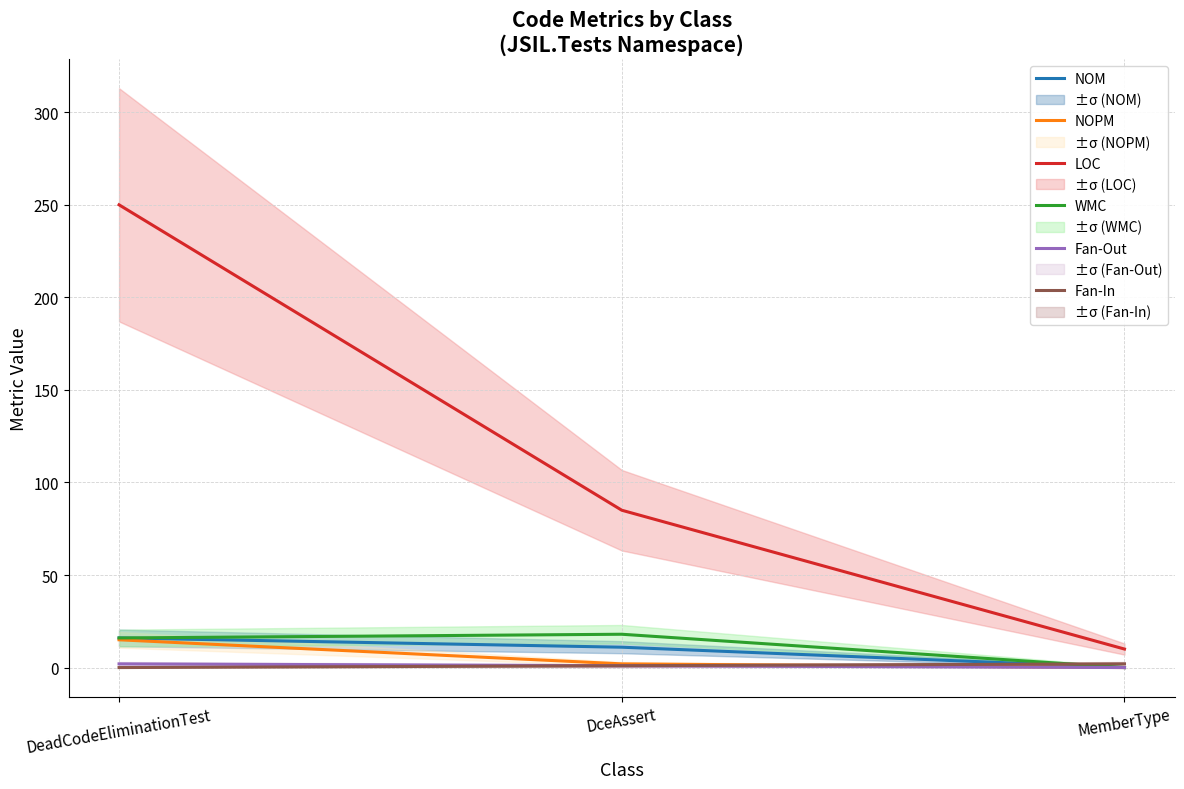

What are all the series names shown in the legend?

NOM, NOPM, LOC, WMC, Fan-Out, Fan-In